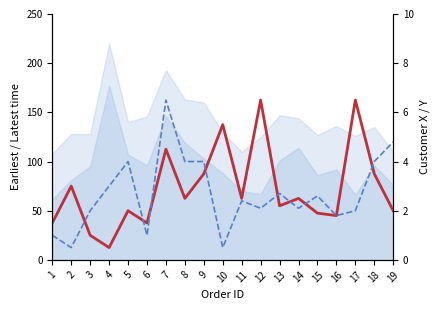

Which series ends up on top after the final intersection of Customer Y and Customer X?

Customer Y